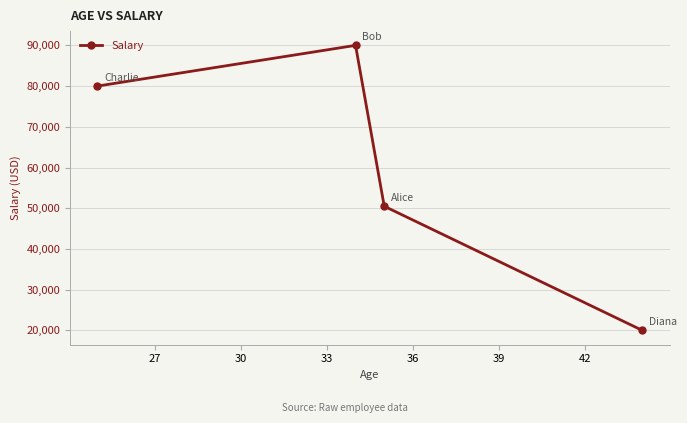

What is the minimum value shown in the chart?

20000